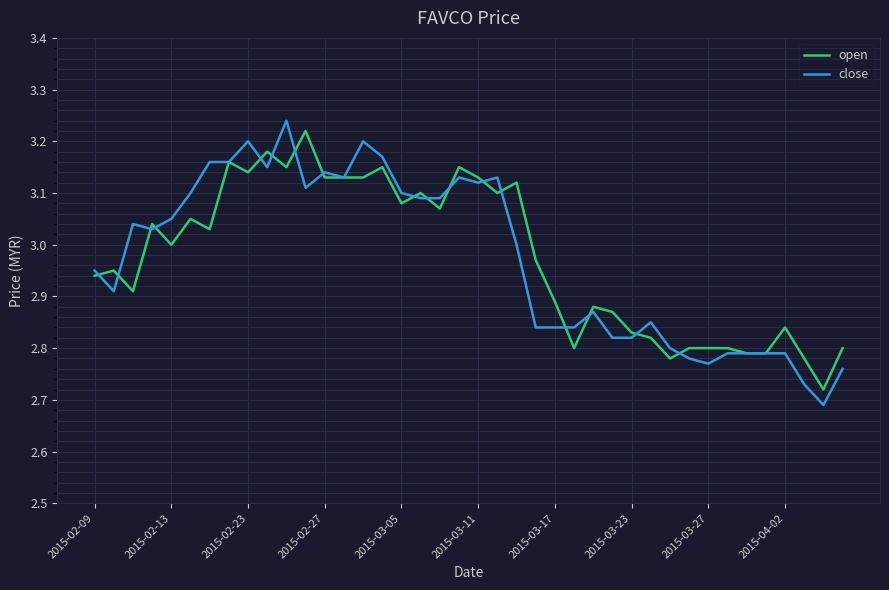

Which series has the largest range (max minus min)?

close